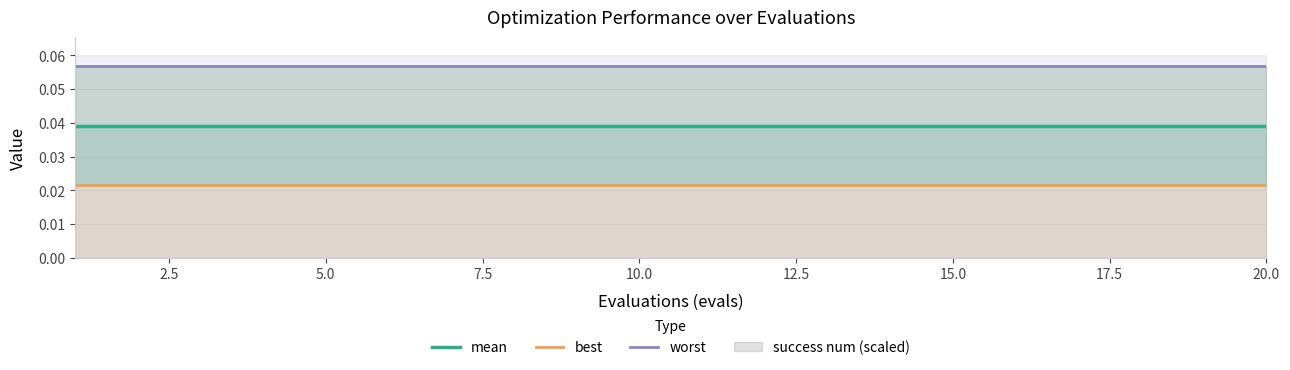

Which series has the largest total across all categories?

worst